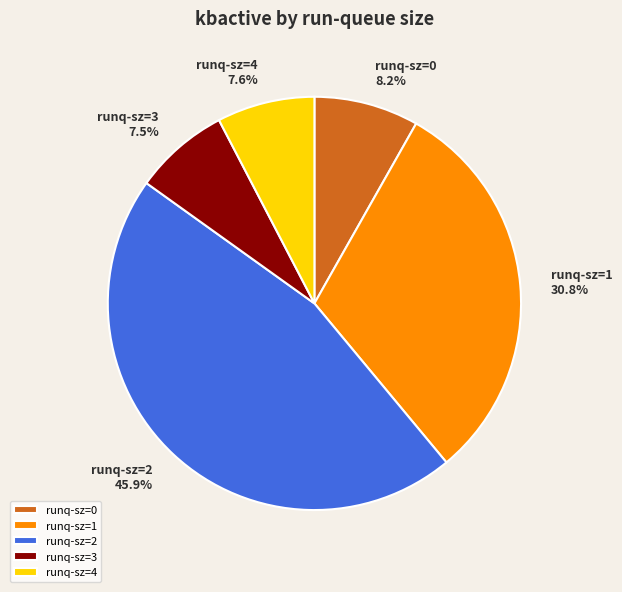

What portion of the pie excludes runq-sz=0?

91.8%